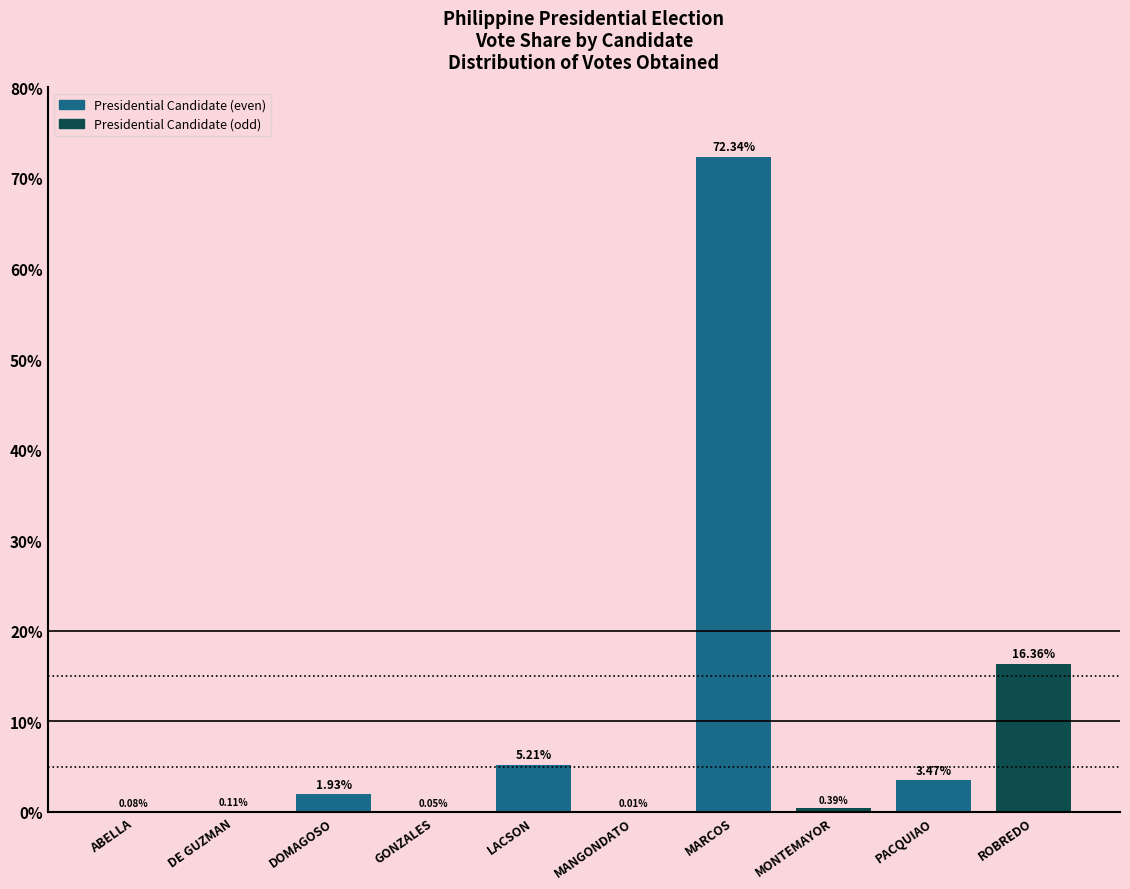

At which label does the data first exceed 1?

DOMAGOSO